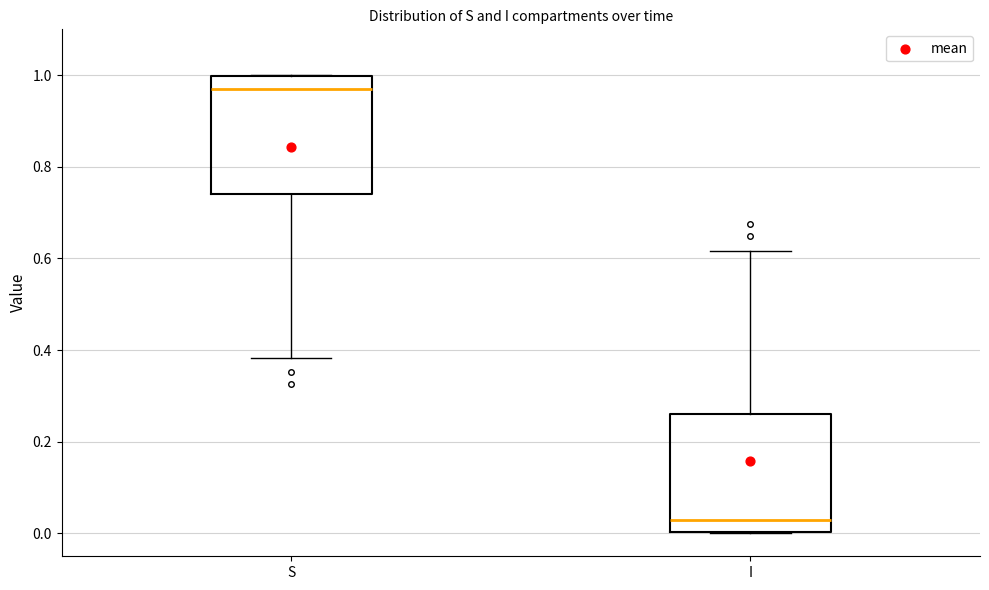

Where does the upper whisker of the box for I end on the y-axis? The values are not printed on the chart, so give them approximately, as read against the axis.

0.62